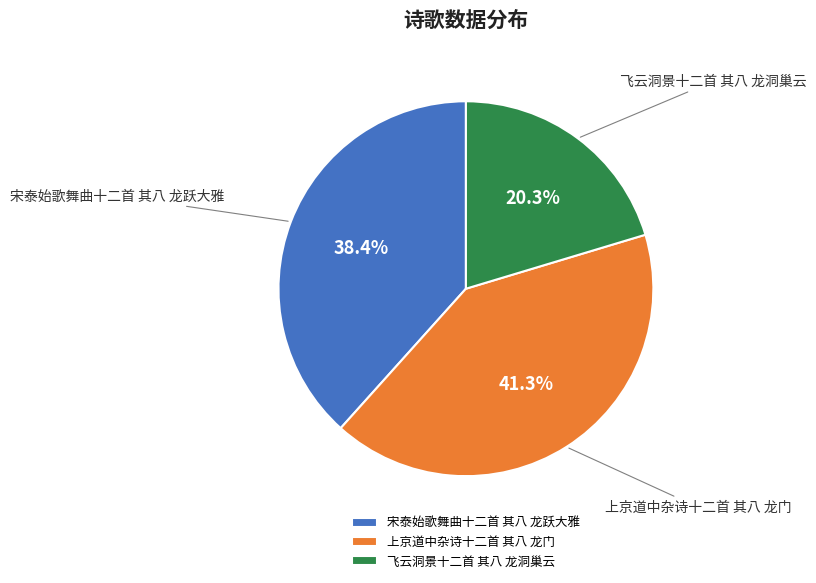

Rank the categories by value from lowest to highest.

飞云洞景十二首 其八 龙洞巢云, 宋泰始歌舞曲十二首 其八 龙跃大雅, 上京道中杂诗十二首 其八 龙门